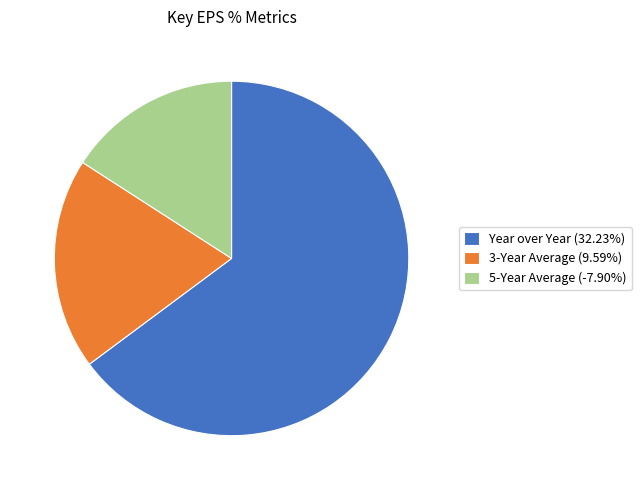

What is the largest slice in the pie chart?

Year over Year